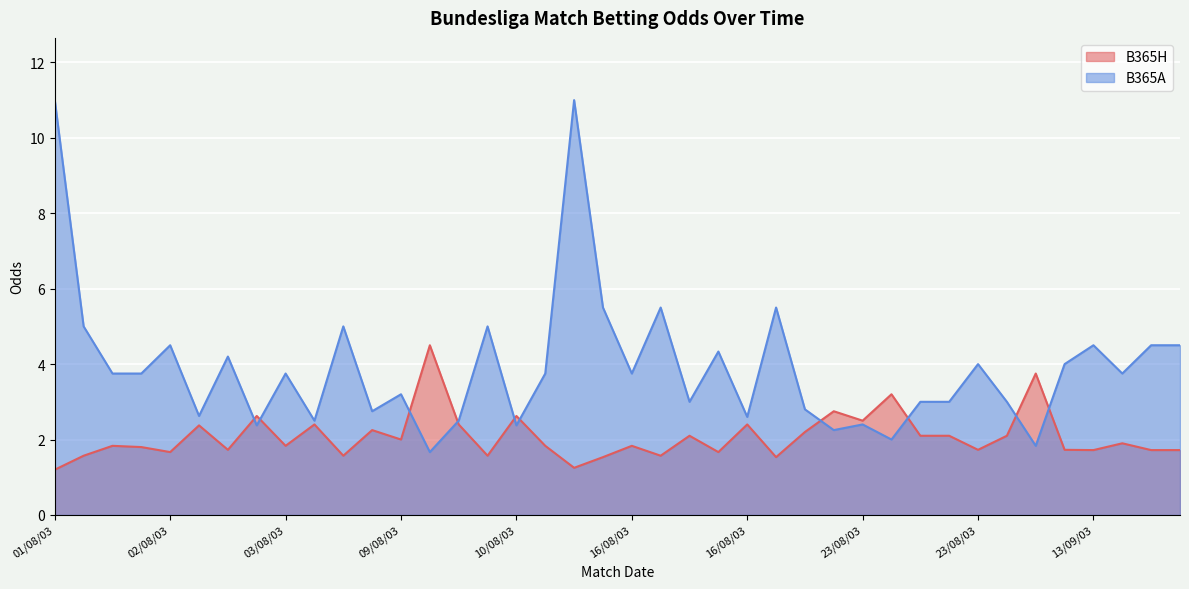

Does the chart display data point markers on the line(s)?

No